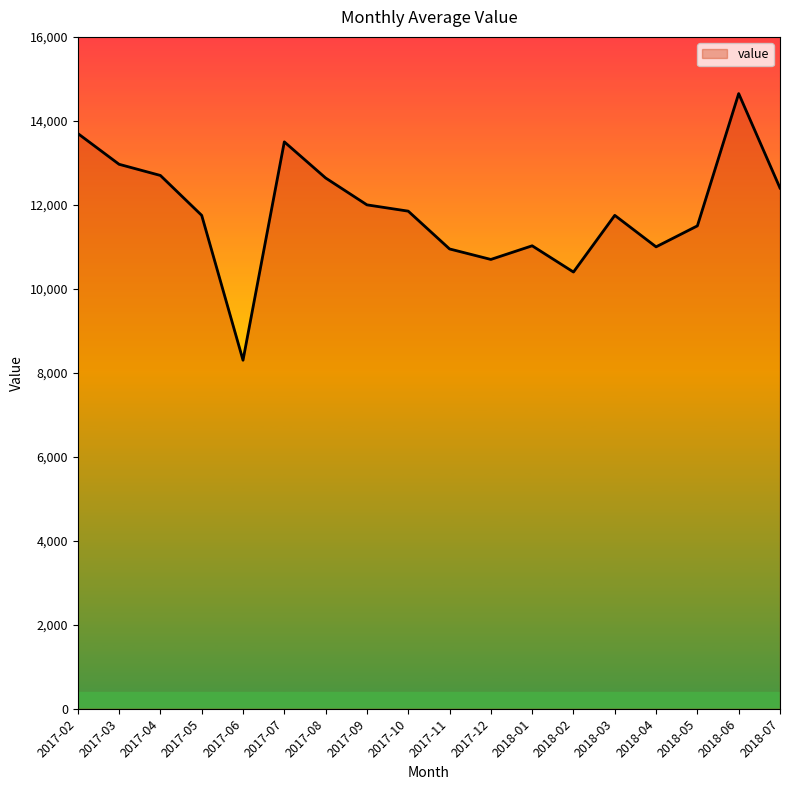

The chart shows a value of 12640 at 2017-08. True or false?

True